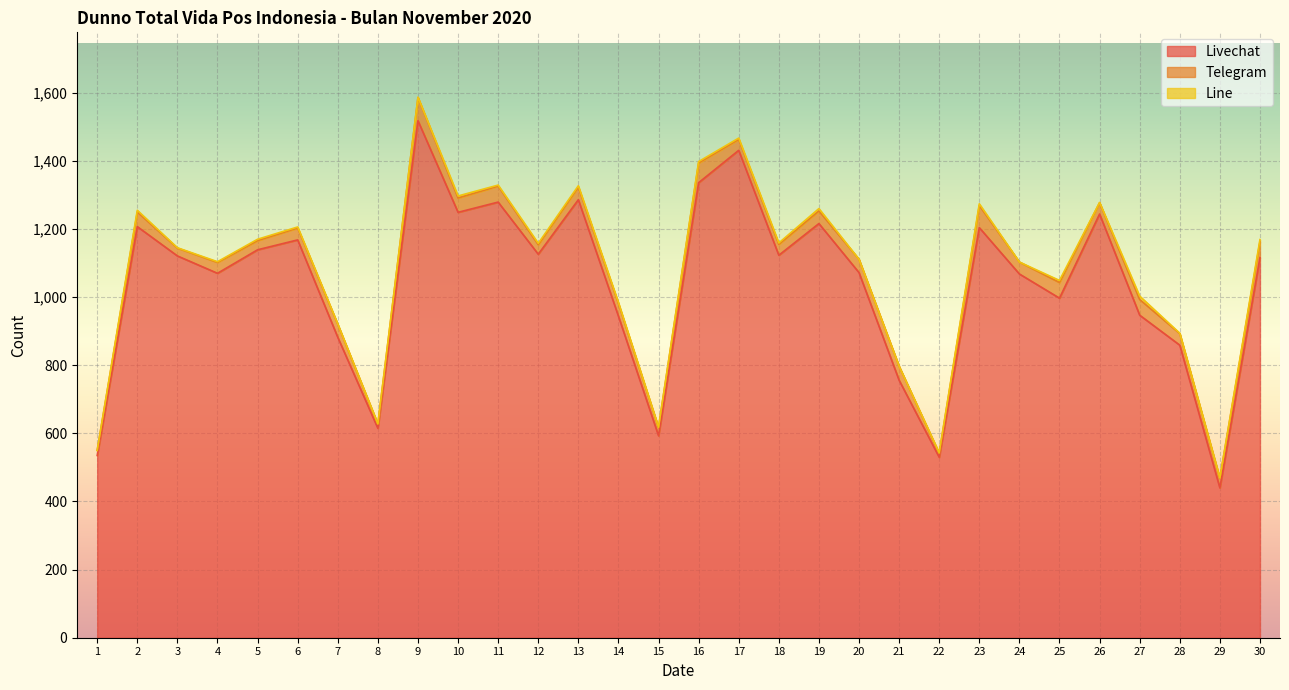

Is it true that Livechat equals 1715 at 6?

False